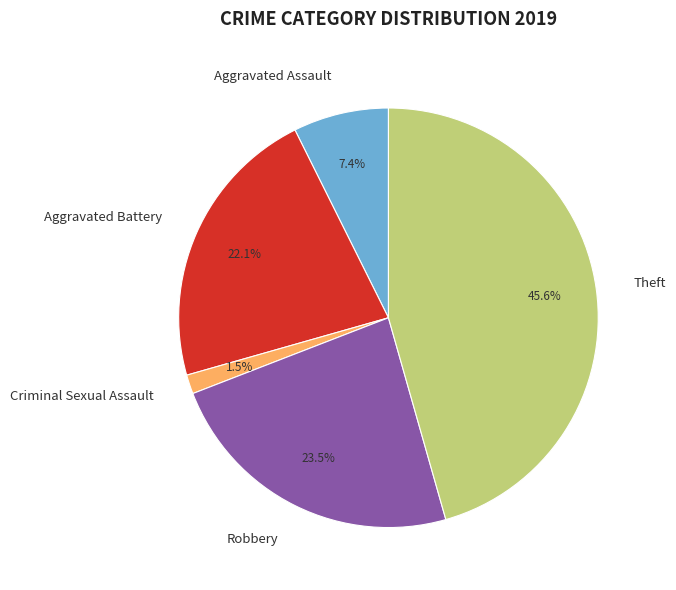

To the nearest percent, what is the combined percentage of Criminal Sexual Assault and Aggravated Battery?

24%